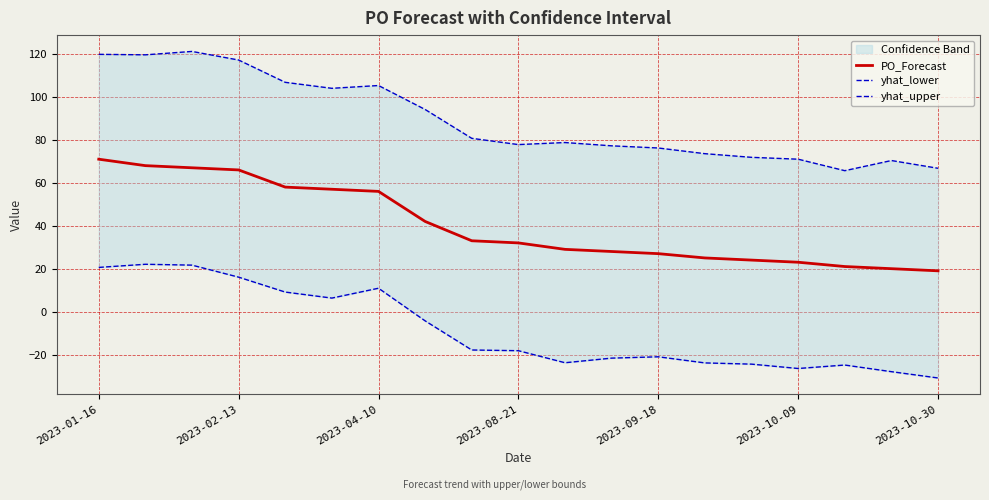

Reading right to left, extract all data points from this chart.

PO_Forecast: 19.0	20.0	21.0	23.0	24.0	25.0	27.0	28.0	29.0	32.0	33.0	42.0	56.0	57.0	58.0	66.0	67.0	68.0	71.0
yhat_lower: -30.9	-28.0	-24.9	-26.5	-24.5	-23.9	-21.1	-21.7	-23.8	-18.2	-17.9	-4.3	10.9	6.3	9.1	16.1	21.6	22.1	20.6
yhat_upper: 66.8	70.4	65.7	71.0	71.9	73.6	76.2	77.2	78.8	77.8	80.7	94.2	105.3	104.0	106.8	117.2	121.2	119.6	119.8